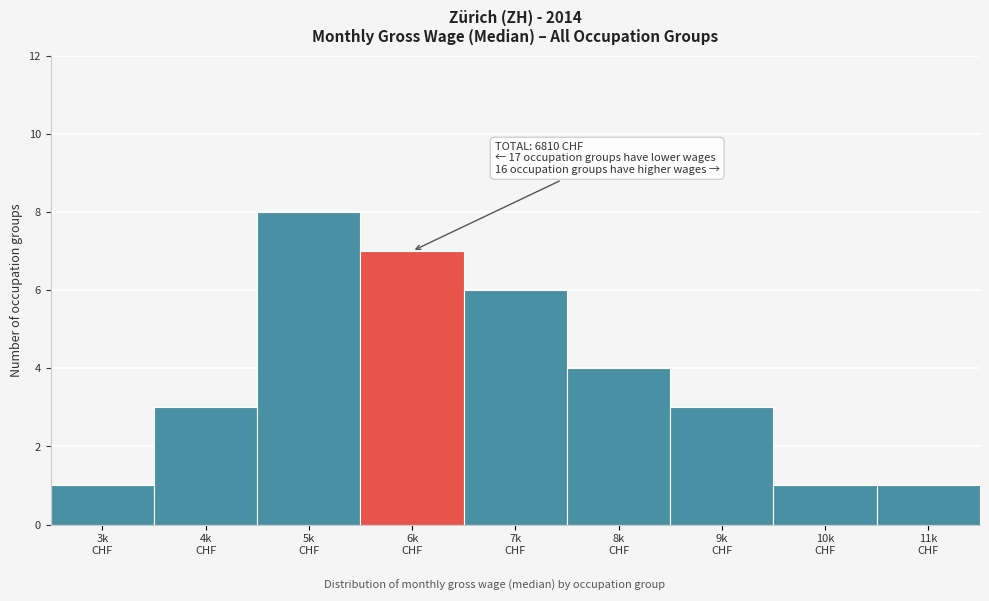

Reading left to right, list all the values displayed in this chart.

1	3	8	7	6	4	3	1	1